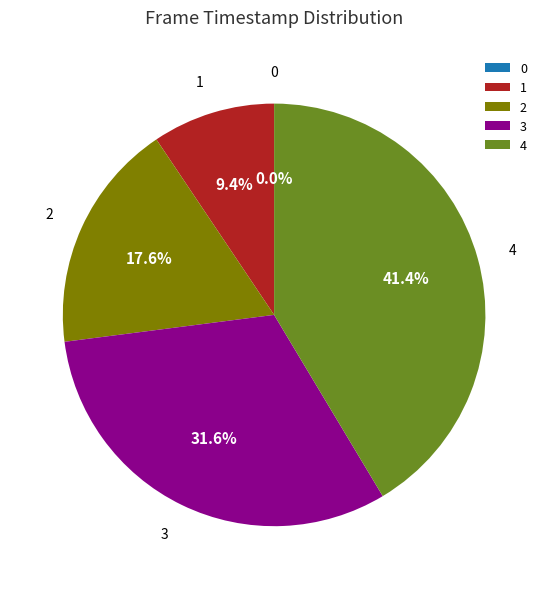

To the nearest percent, what is the average slice percentage?

20%